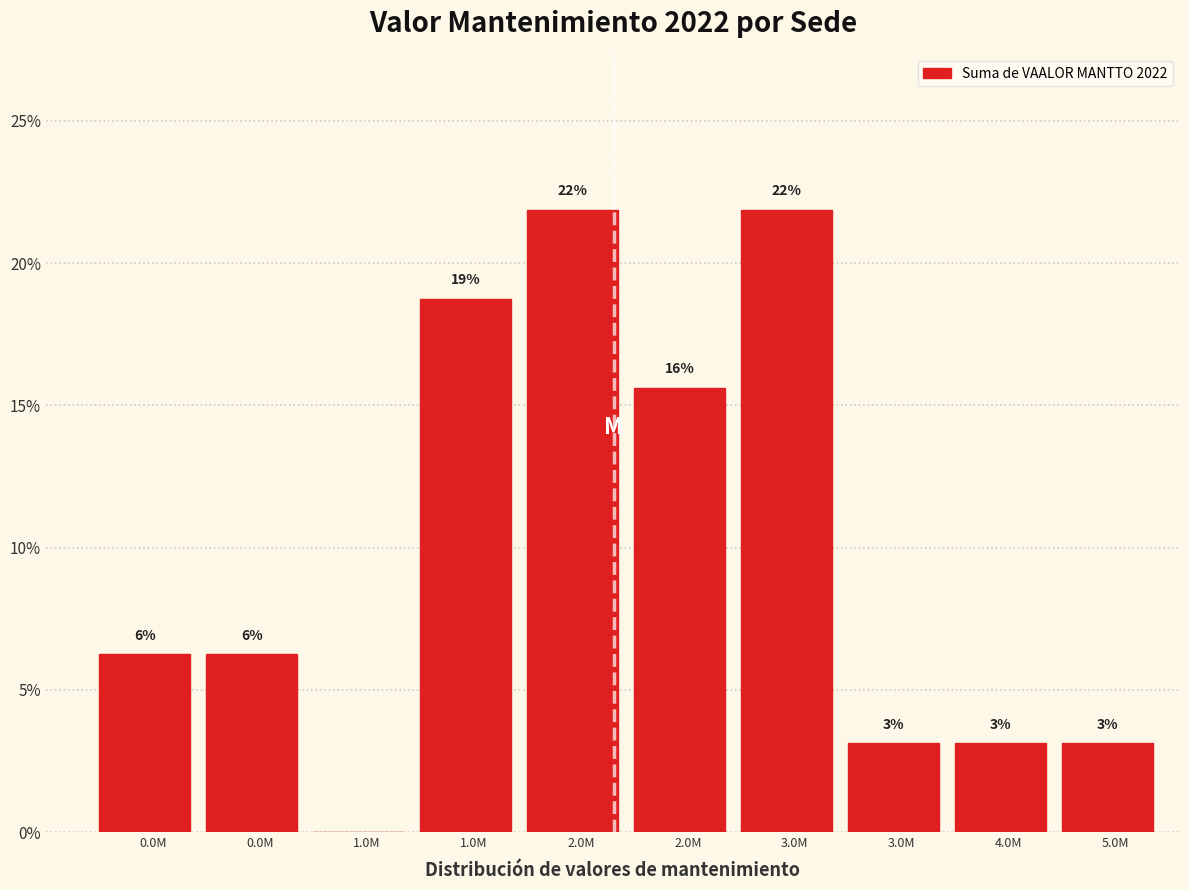

Are the bars horizontal?

No